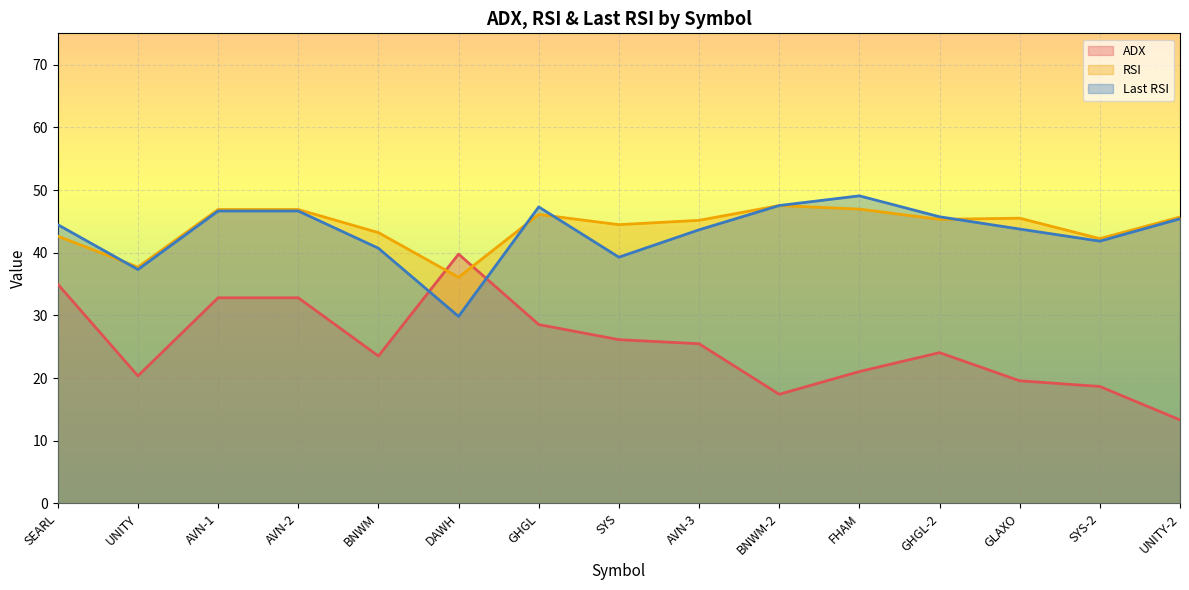

Reading left to right, list all the values displayed in this chart.

ADX: SEARL=35.0	UNITY=20.3	AVN-1=32.8	AVN-2=32.8	BNWM=23.5	DAWH=39.8	GHGL=28.5	SYS=26.1	AVN-3=25.5	BNWM-2=17.4	FHAM=21.0	GHGL-2=24.1	GLAXO=19.6	SYS-2=18.6	UNITY-2=13.3
RSI: SEARL=42.6	UNITY=37.7	AVN-1=46.9	AVN-2=46.9	BNWM=43.2	DAWH=36.1	GHGL=46.1	SYS=44.5	AVN-3=45.2	BNWM-2=47.5	FHAM=47.0	GHGL-2=45.3	GLAXO=45.5	SYS-2=42.2	UNITY-2=45.7
Last RSI: SEARL=44.5	UNITY=37.3	AVN-1=46.6	AVN-2=46.6	BNWM=40.7	DAWH=29.8	GHGL=47.3	SYS=39.3	AVN-3=43.6	BNWM-2=47.5	FHAM=49.1	GHGL-2=45.7	GLAXO=43.8	SYS-2=41.8	UNITY-2=45.4